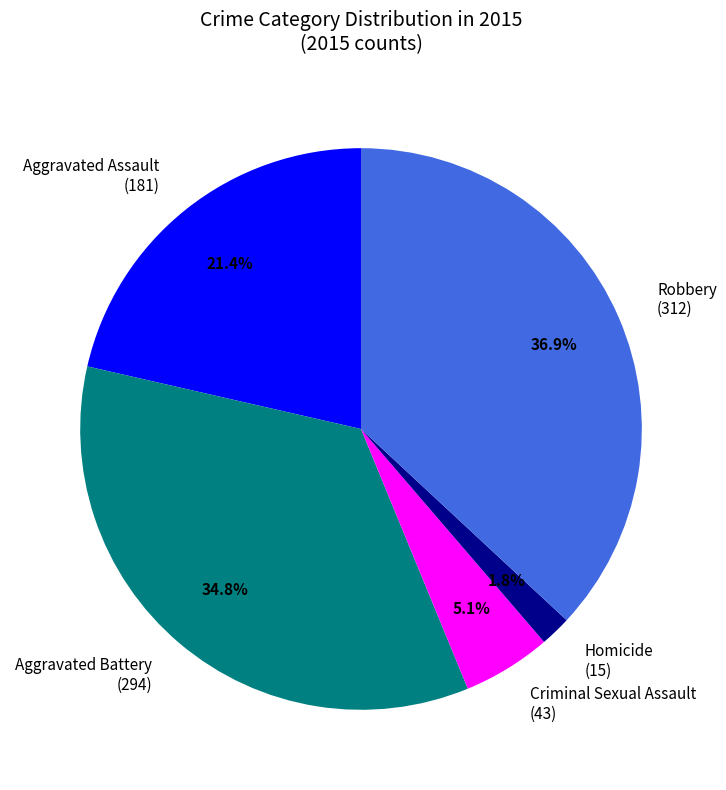

True or false: Aggravated Assault accounts for 21% of the total.

True